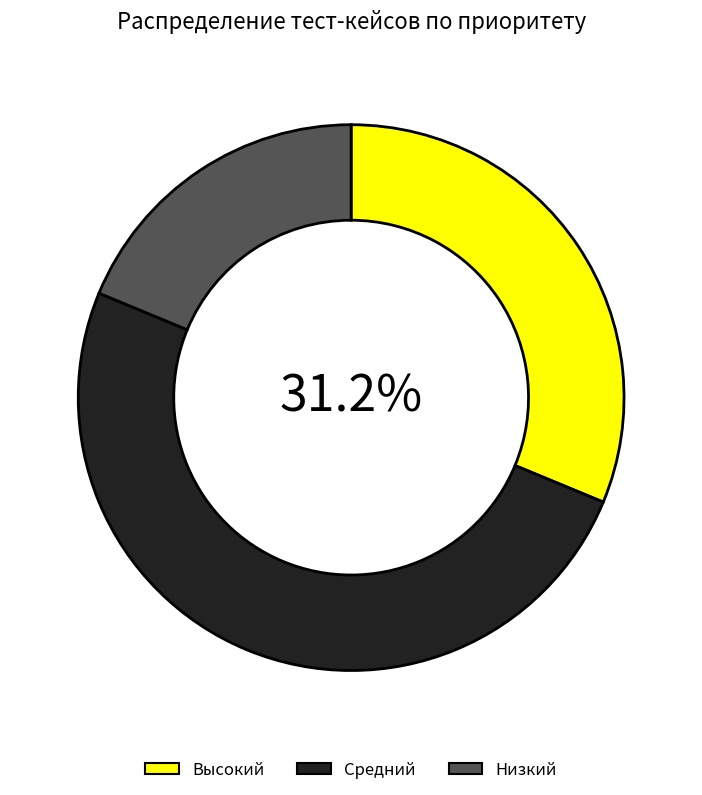

What is the smallest slice in the pie chart?

Низкий